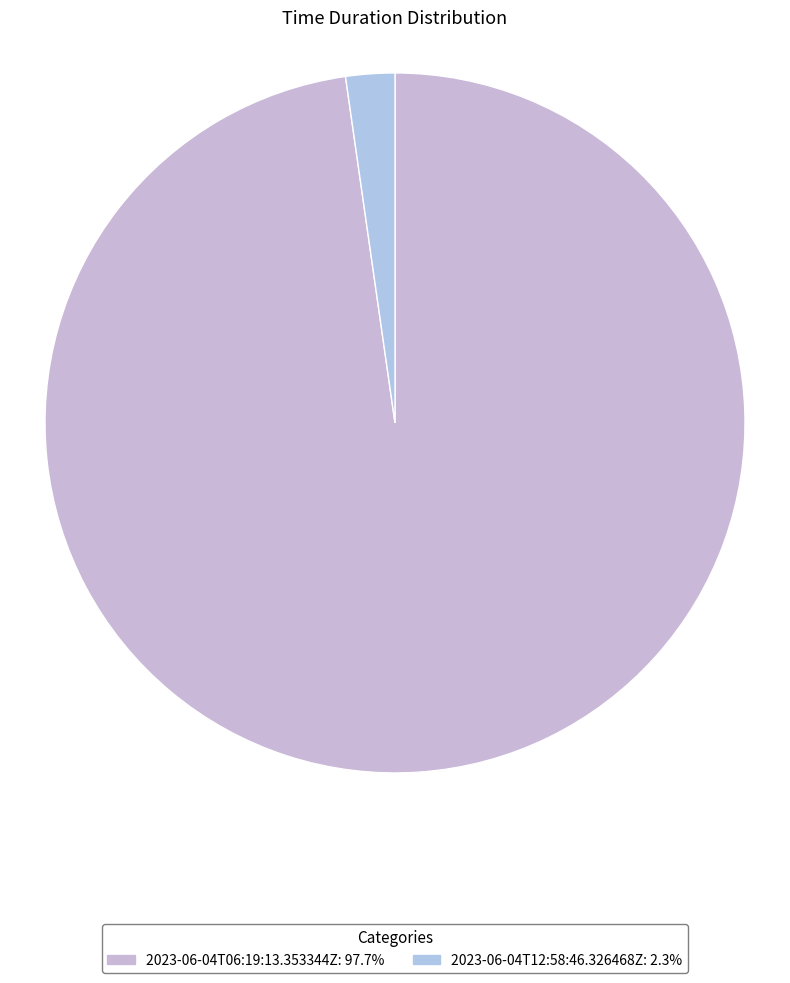

How many segments does this pie chart have?

2